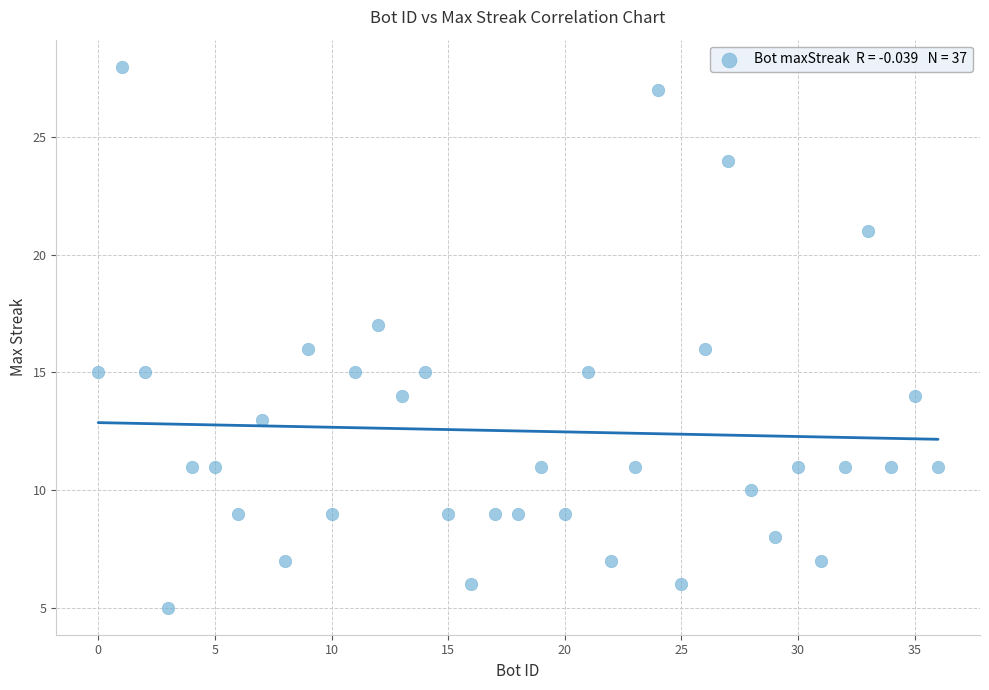

What is the range of Y values (max minus min)?

23